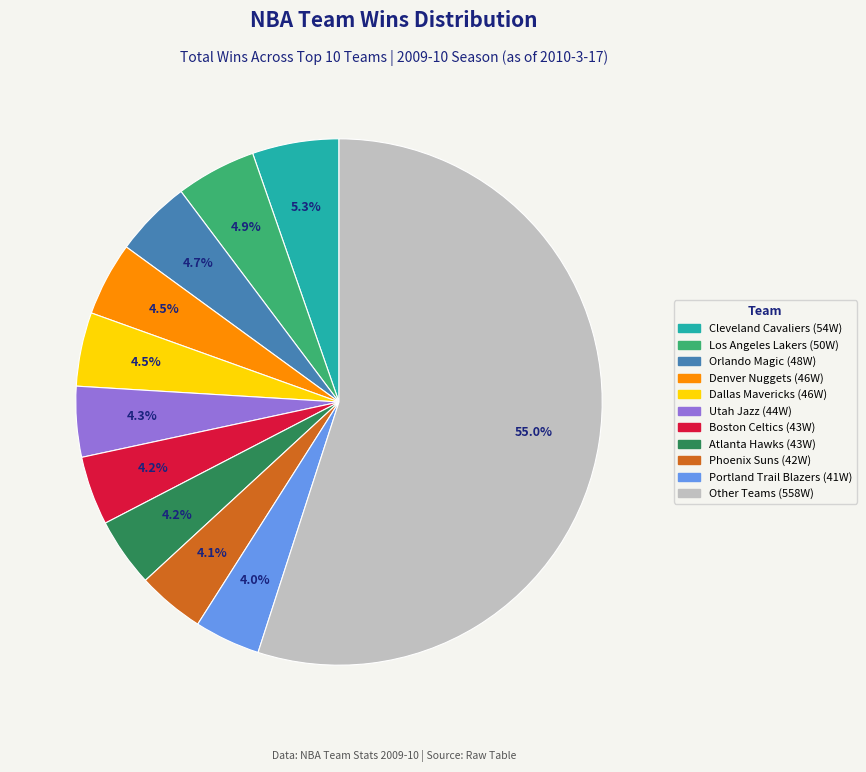

Does any single category account for the majority?

Yes